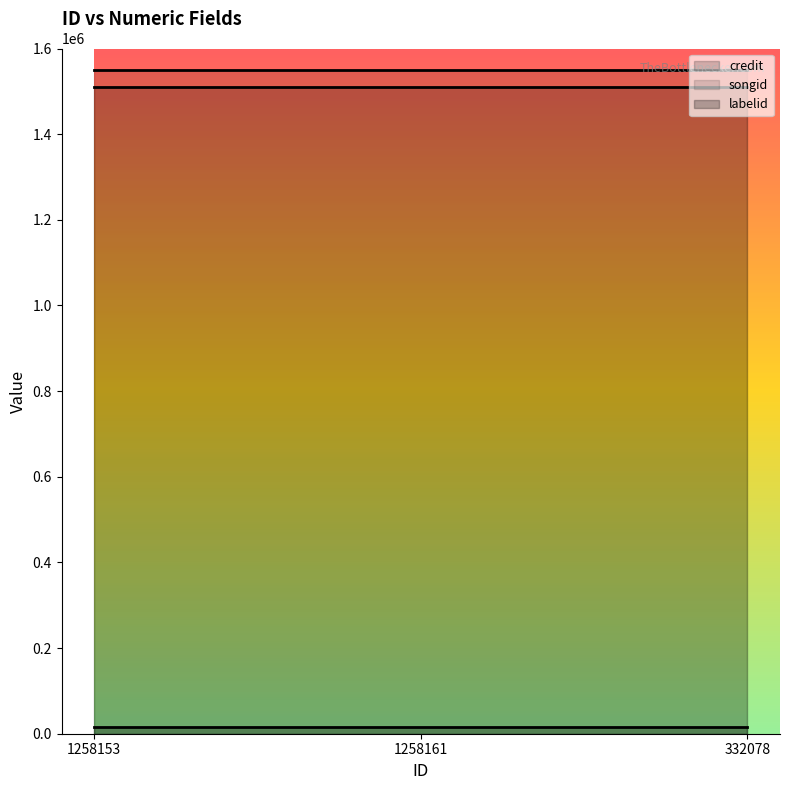

What is the lowest value of the credit series?

1510871